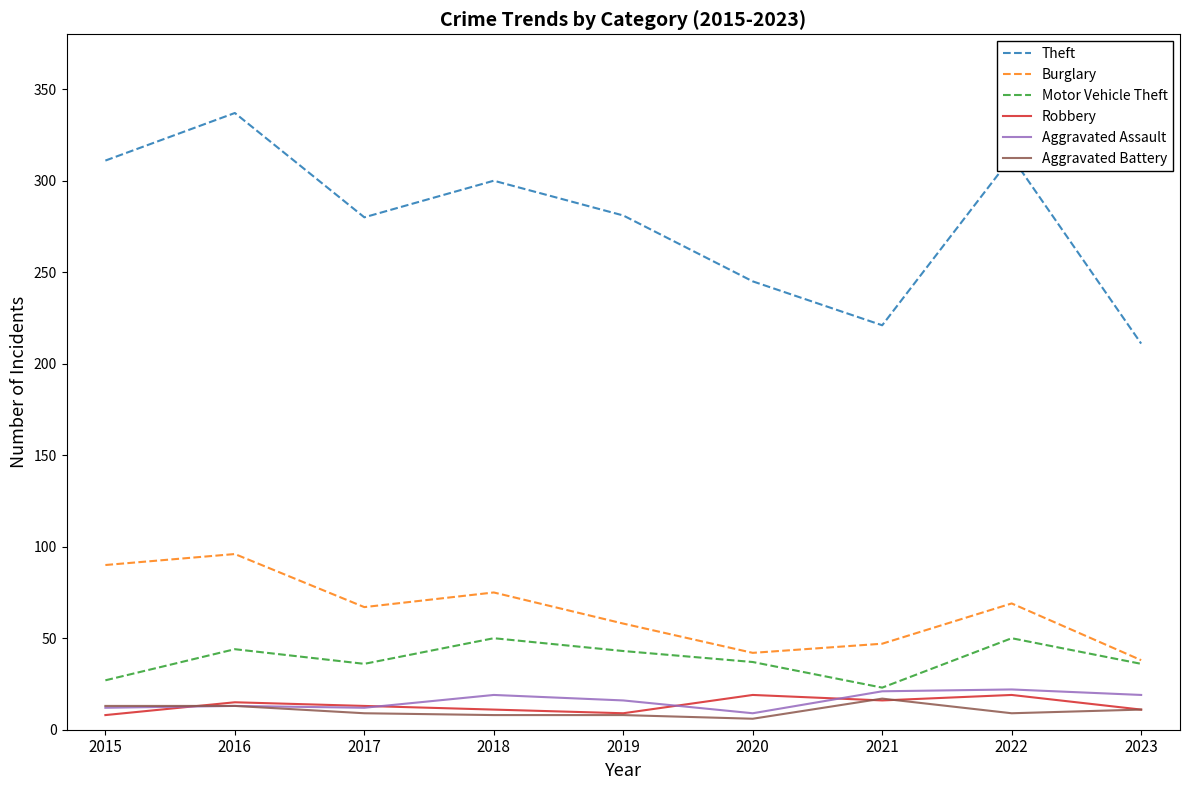

Is the value of Theft at 2018 greater than the value of Aggravated Battery at 2022?

Yes